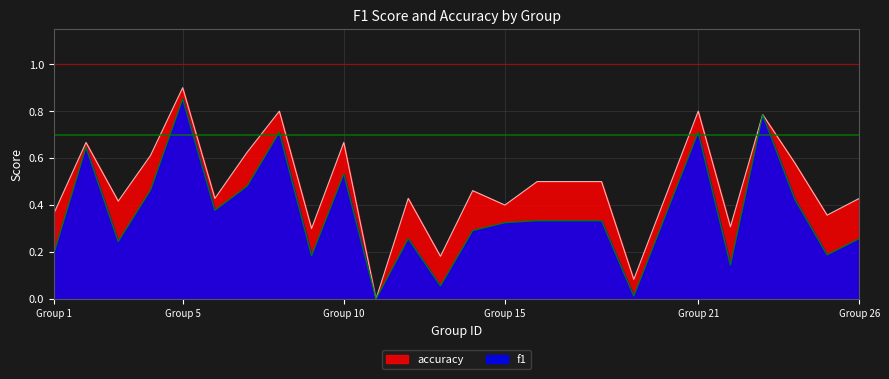

Rank the series by their average value, from lowest to highest.

f1, accuracy